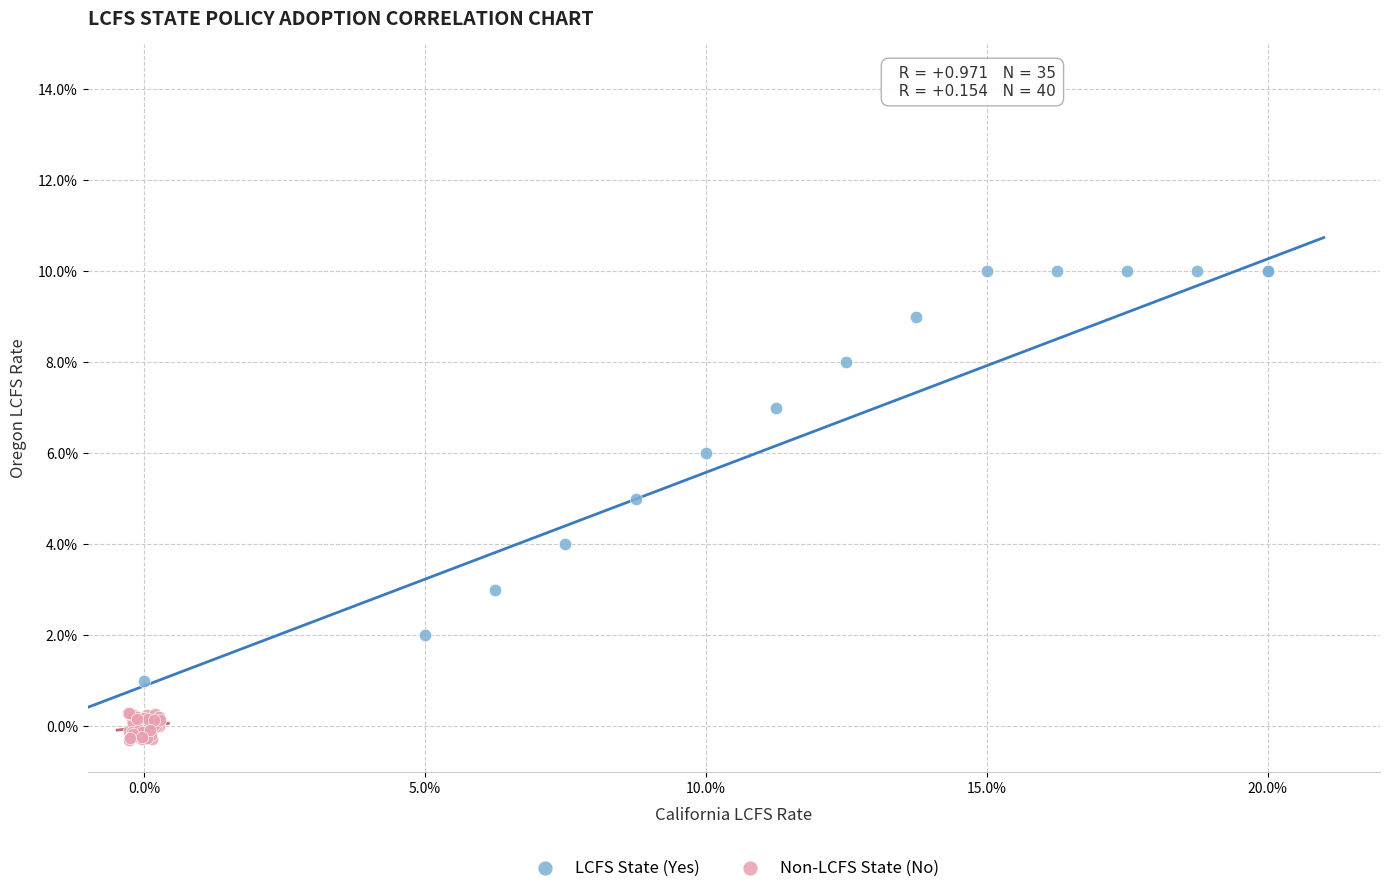

Which series contains the lowest Y value?

Non-LCFS State (No)